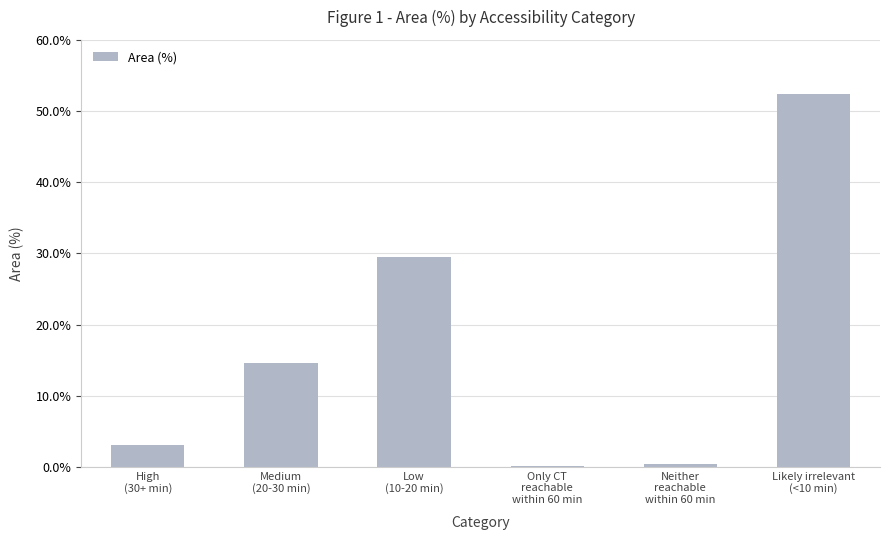

Where is the data nearest to the value 26?

Low
(10-20 min)